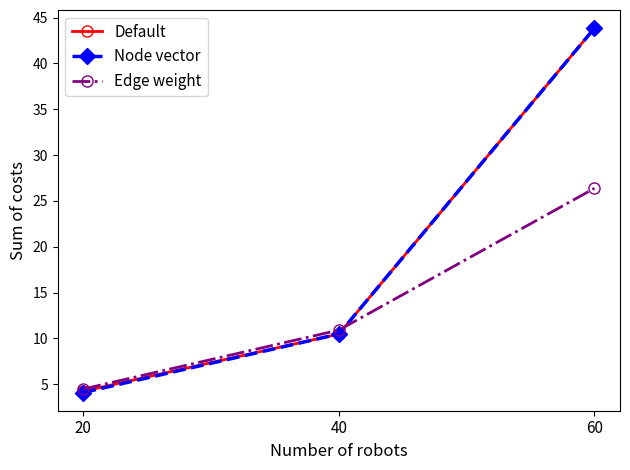

How many data points in Node vector are above 10?

2